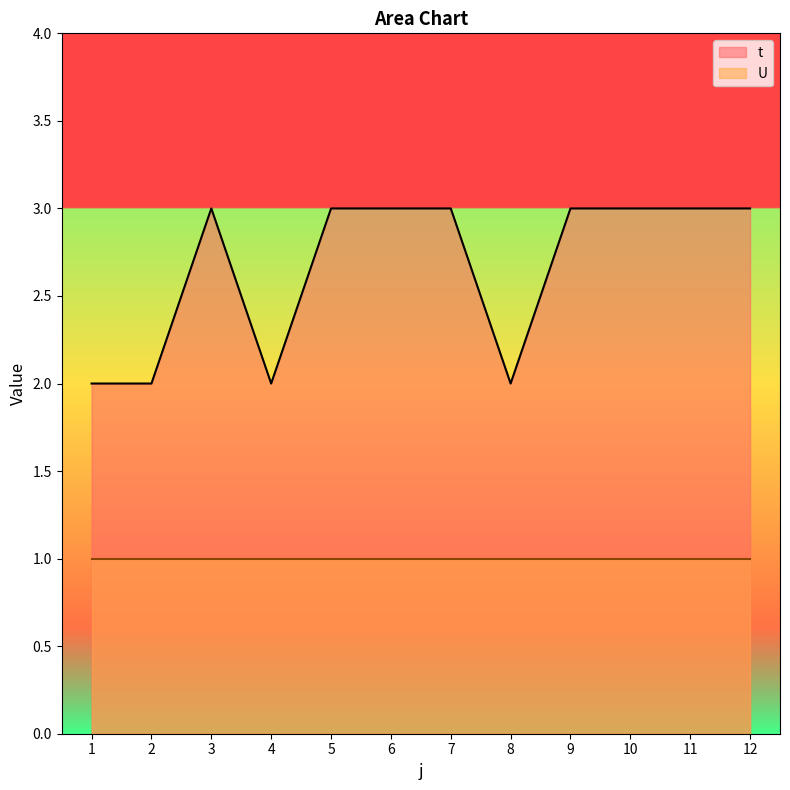

True or false: there are more than 2 points higher than both neighbors.

False